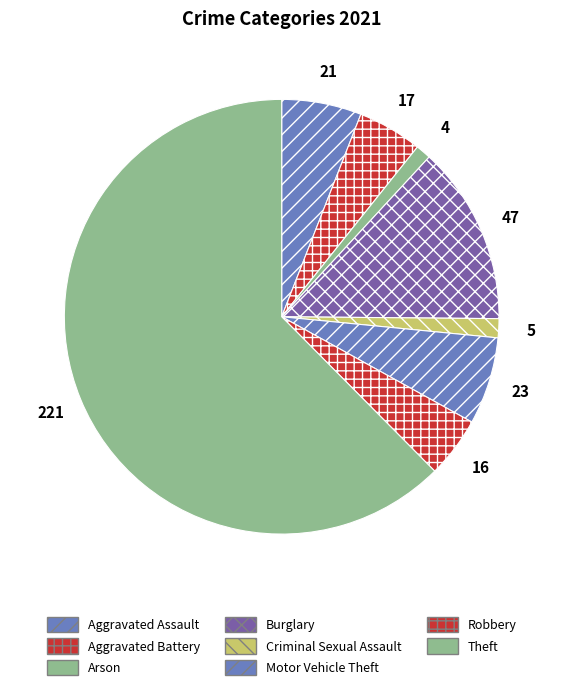

How many slices are in this pie chart?

8